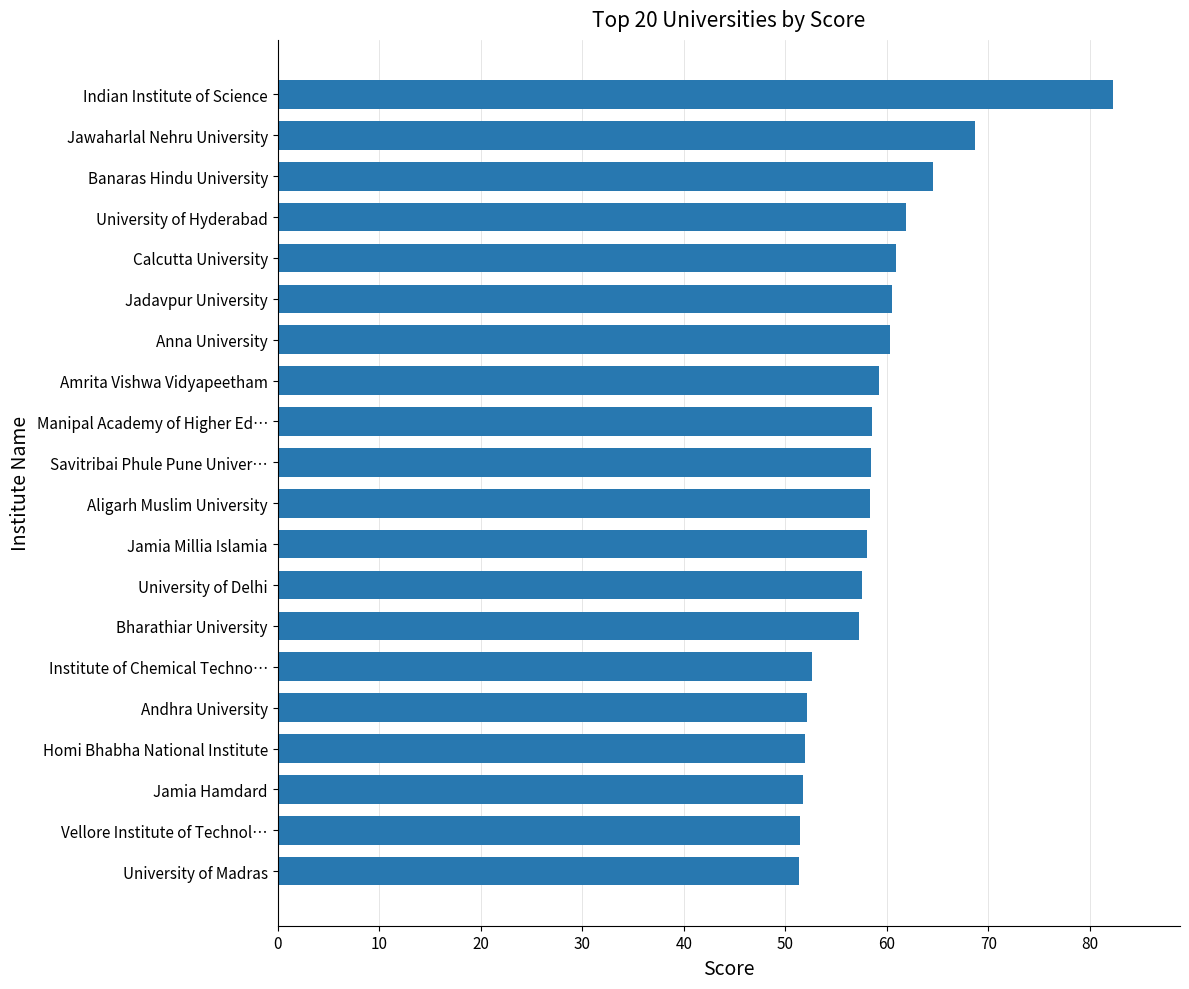

What is the ratio of the value at Jamia Millia Islamia to the value at Jawaharlal Nehru University?

0.8